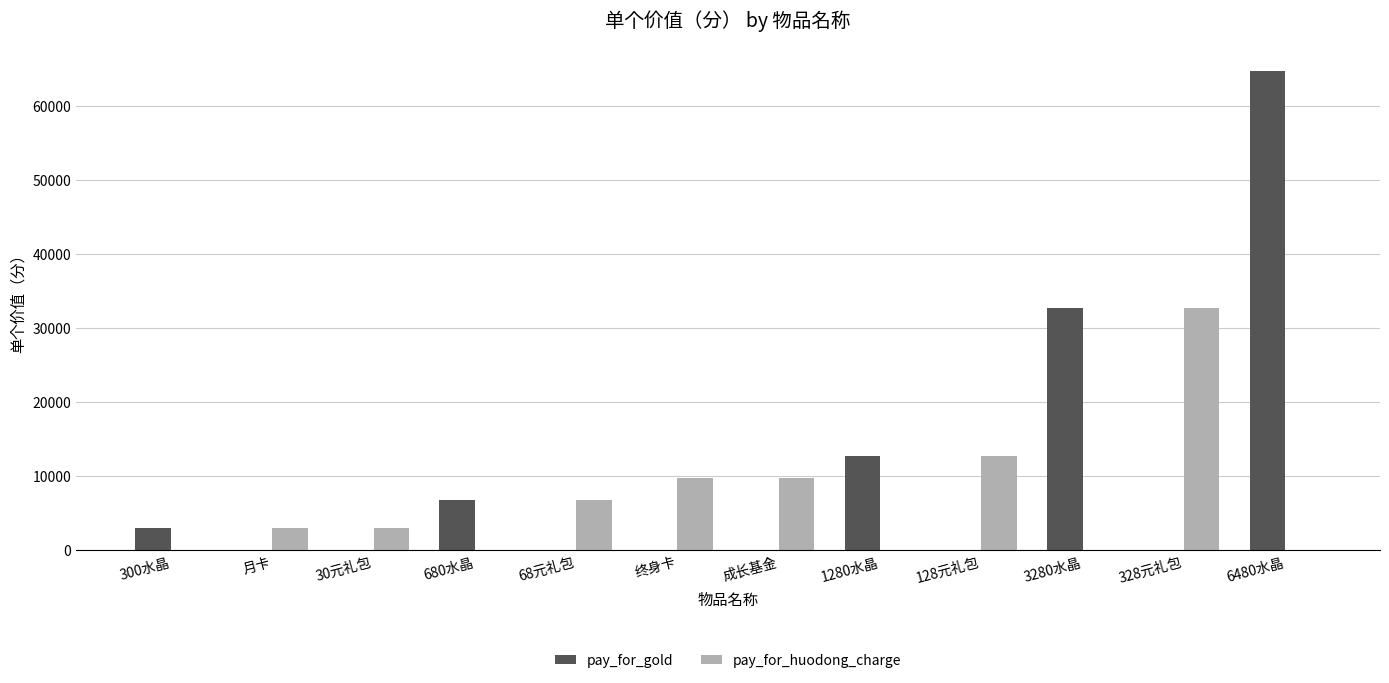

Which series has the largest range (max minus min)?

pay_for_gold